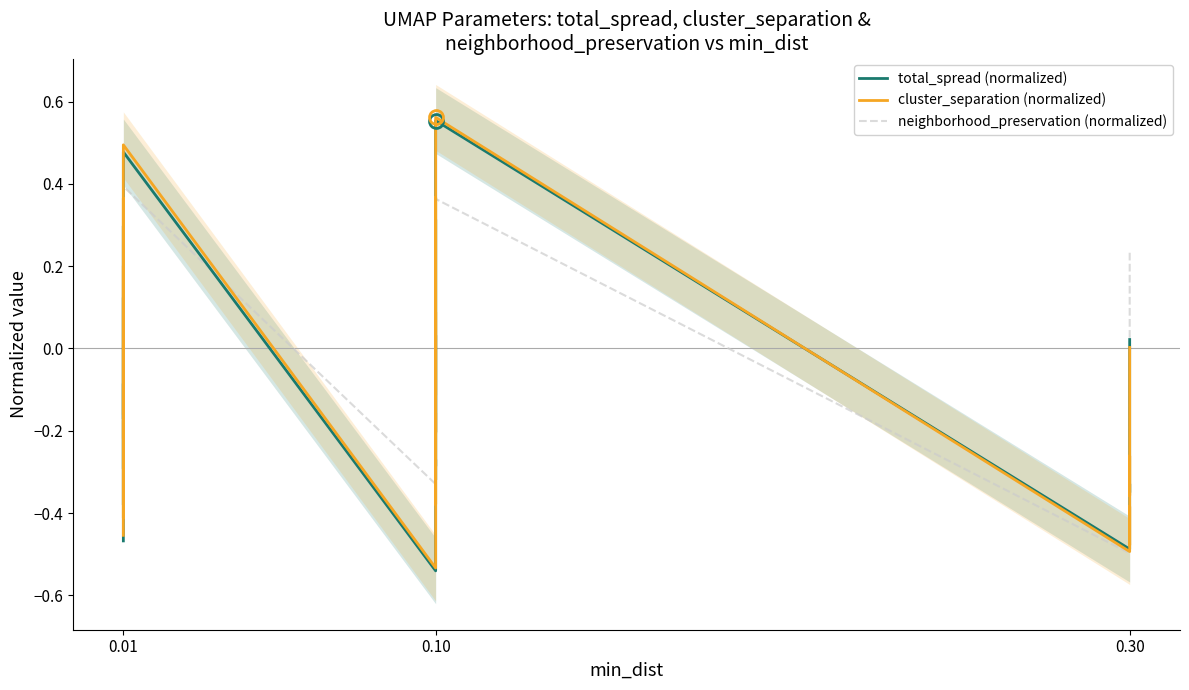

How many values in the total_spread (normalized) series are below 0?

29